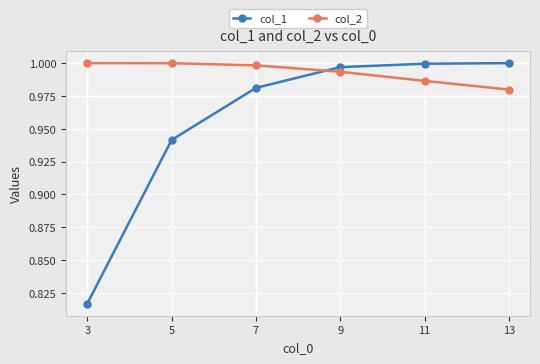

Rank the series at 7 from lowest to highest value.

col_1, col_2